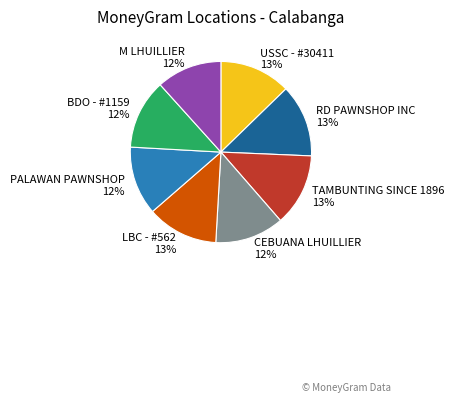

Does M LHUILLIER account for over 50% of the chart?

No